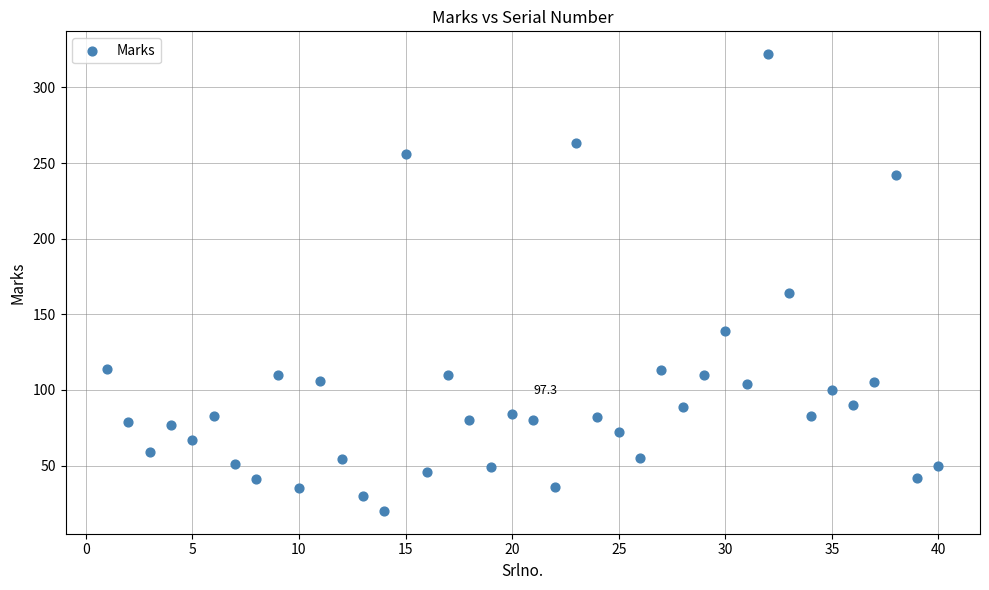

What is the range of Y values (max minus min)?

302